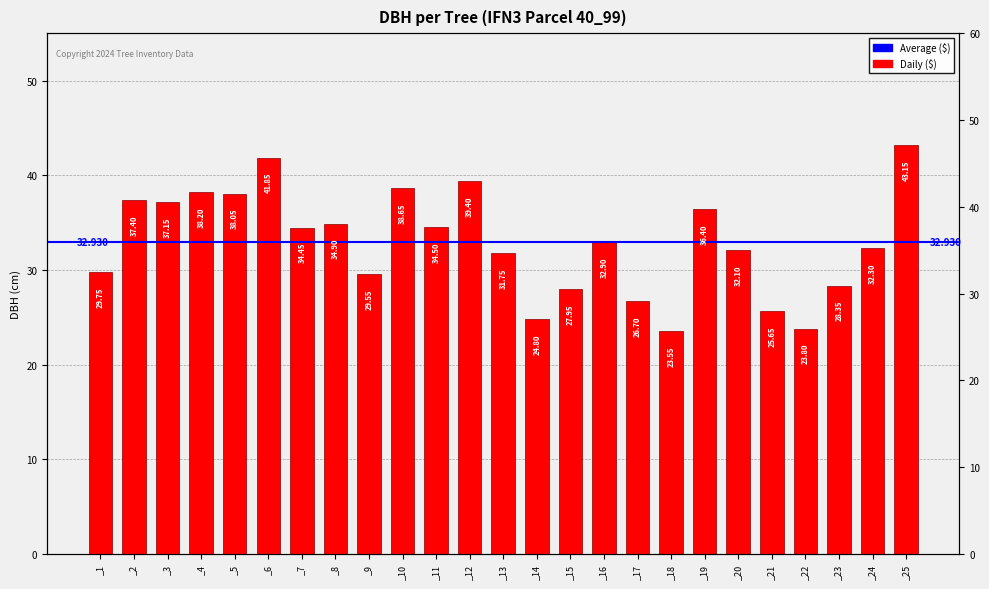

Is it true that the value at _18 is 23.6?

True